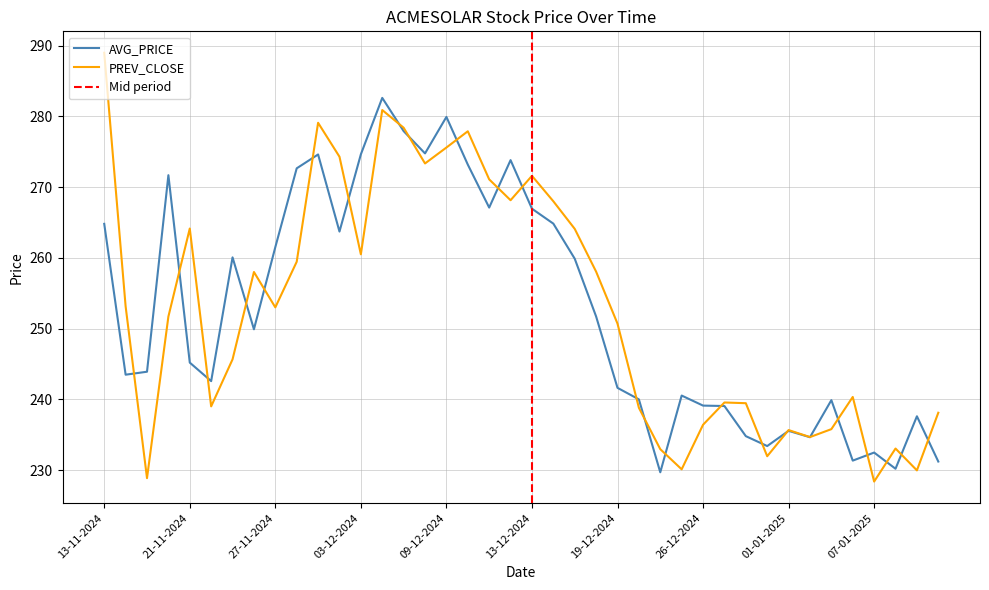

How many intersections are there between PREV_CLOSE and AVG_PRICE?

24